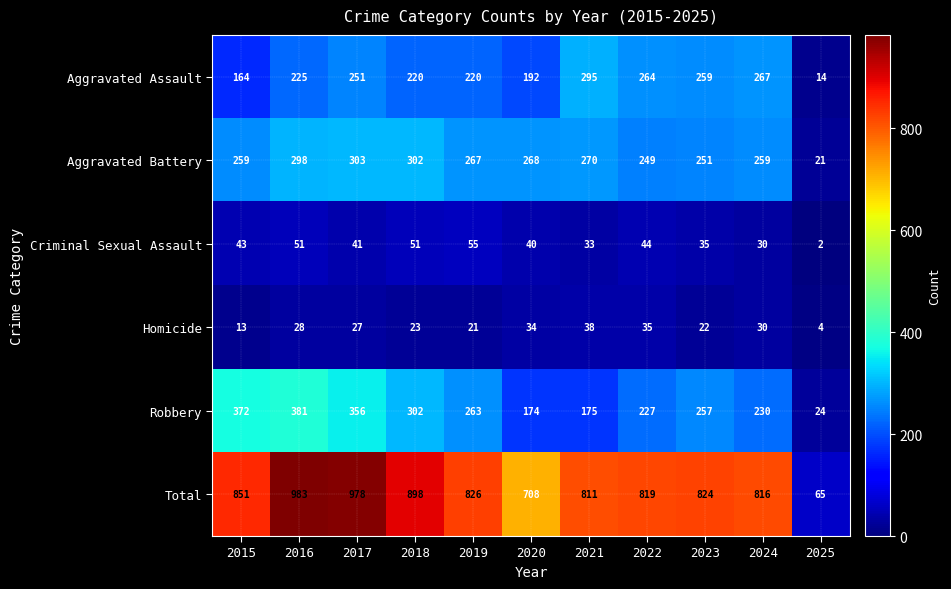

What is the spread (max minus min) of values at 2024?

786